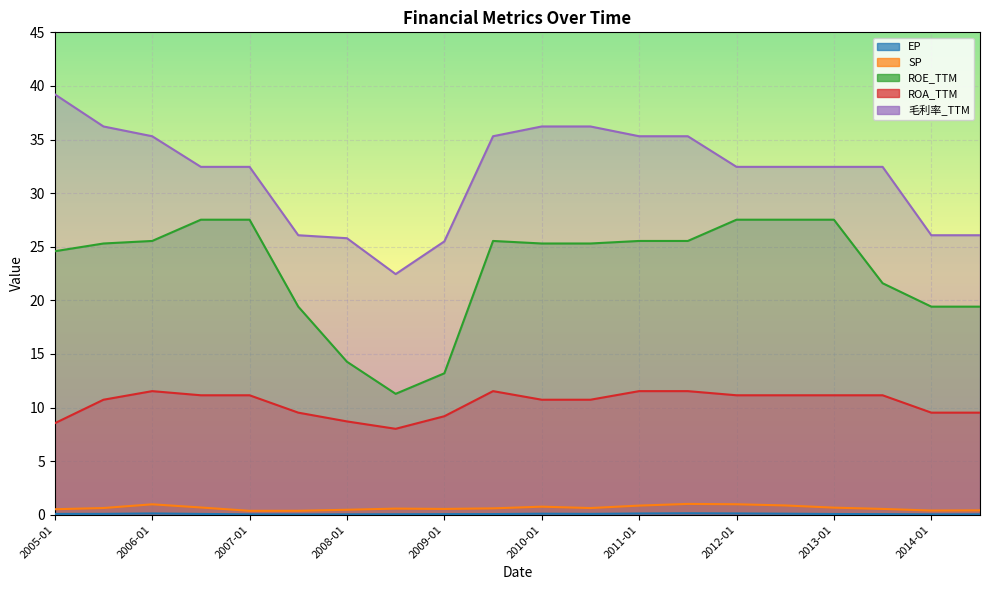

The ROA_TTM series shows 11.5 at 2011-07. True or false?

True